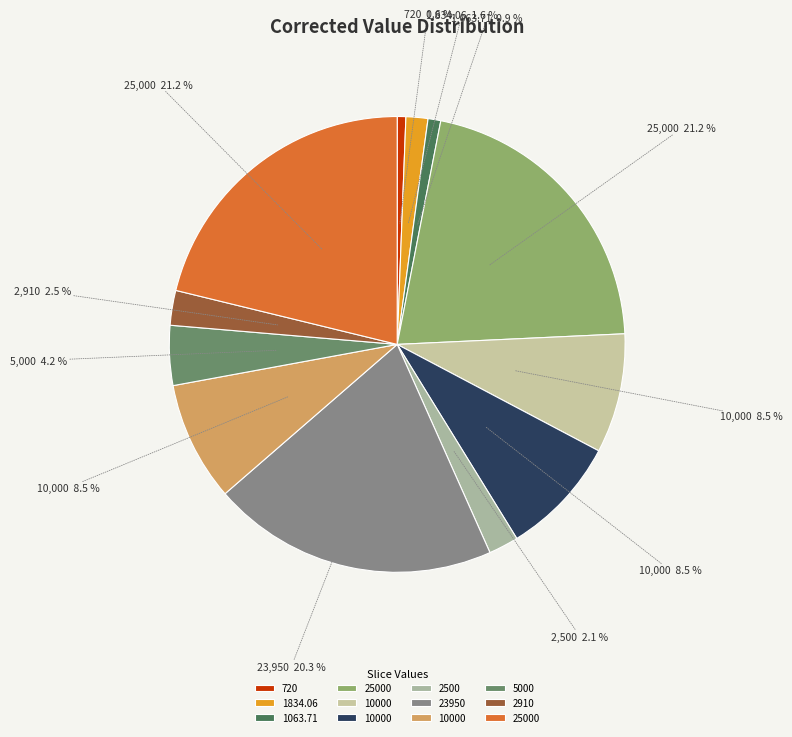

How many slices are in this pie chart?

12